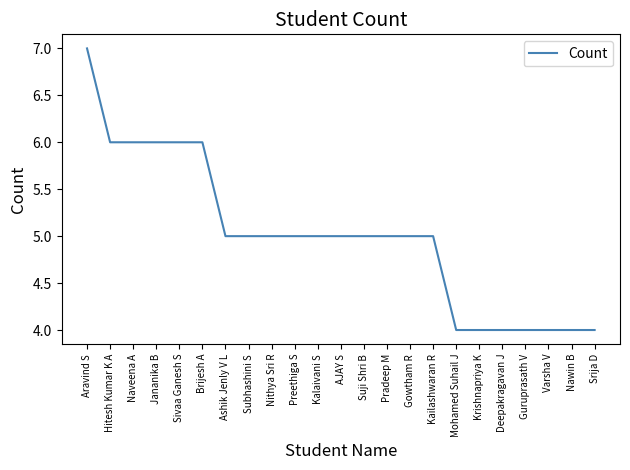

What is the ratio of the value at Gowtham R to the value at Aravind S?

0.7